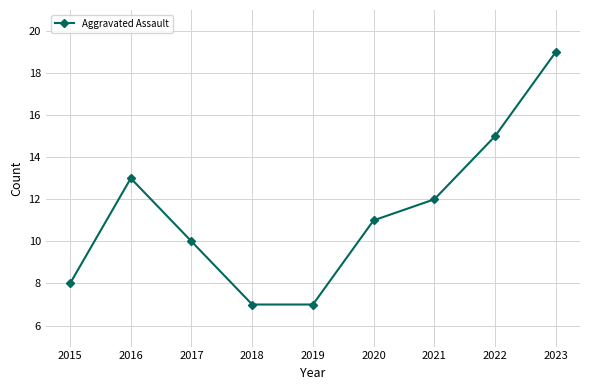

True or false: the data has more than 0 interior local peaks.

True